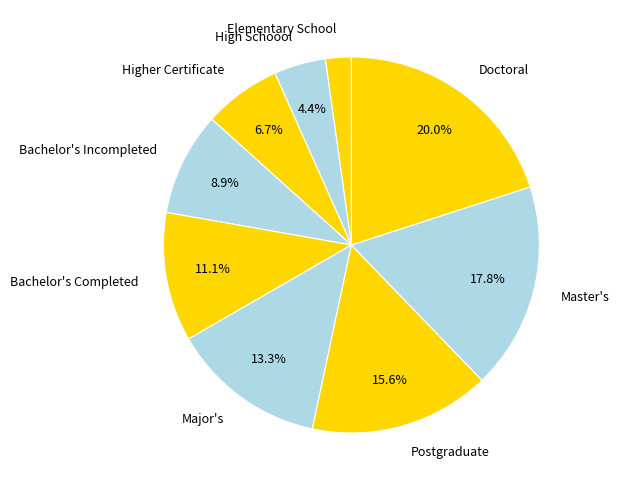

Is there any slice that represents more than half of the pie?

No